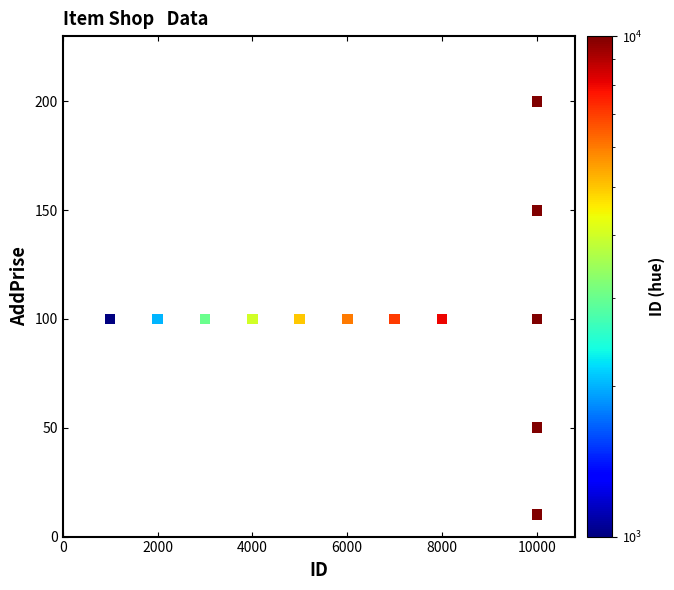

What is the range of Y values (max minus min)?

190